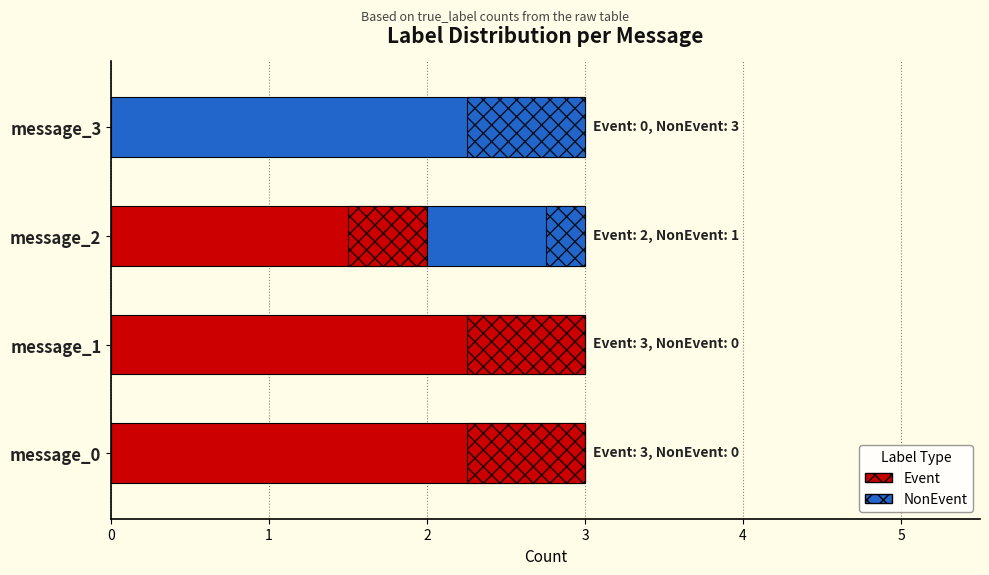

How many NonEvent values are between 0 and 3?

4